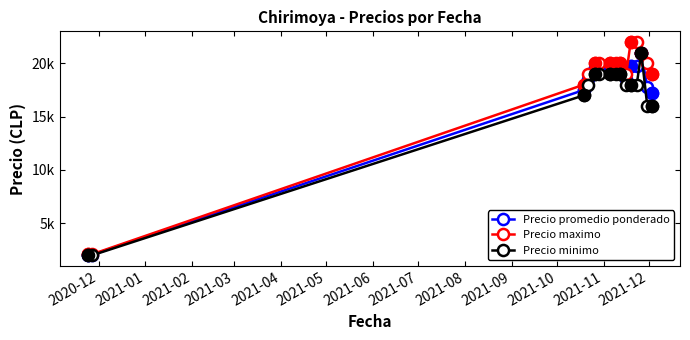

What is the maximum value shown in the chart?

22000